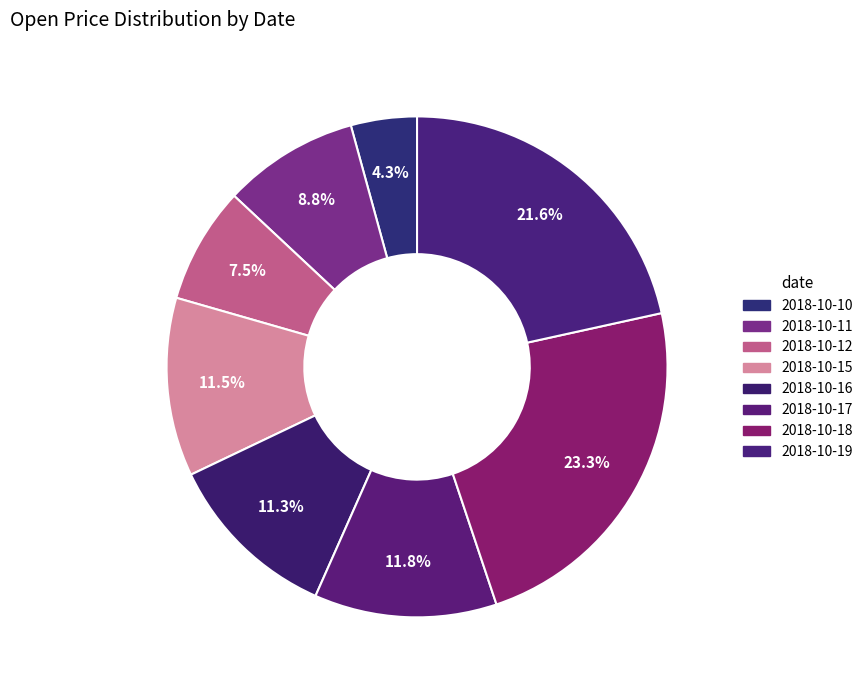

To the nearest percent, what is the difference between the 2018-10-16 and 2018-10-19 slice percentages?

10%